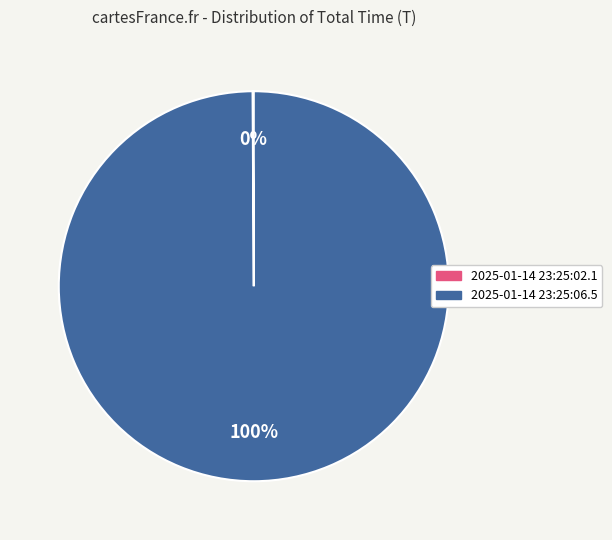

Which slice is the largest?

2025-01-14 23:25:06.5